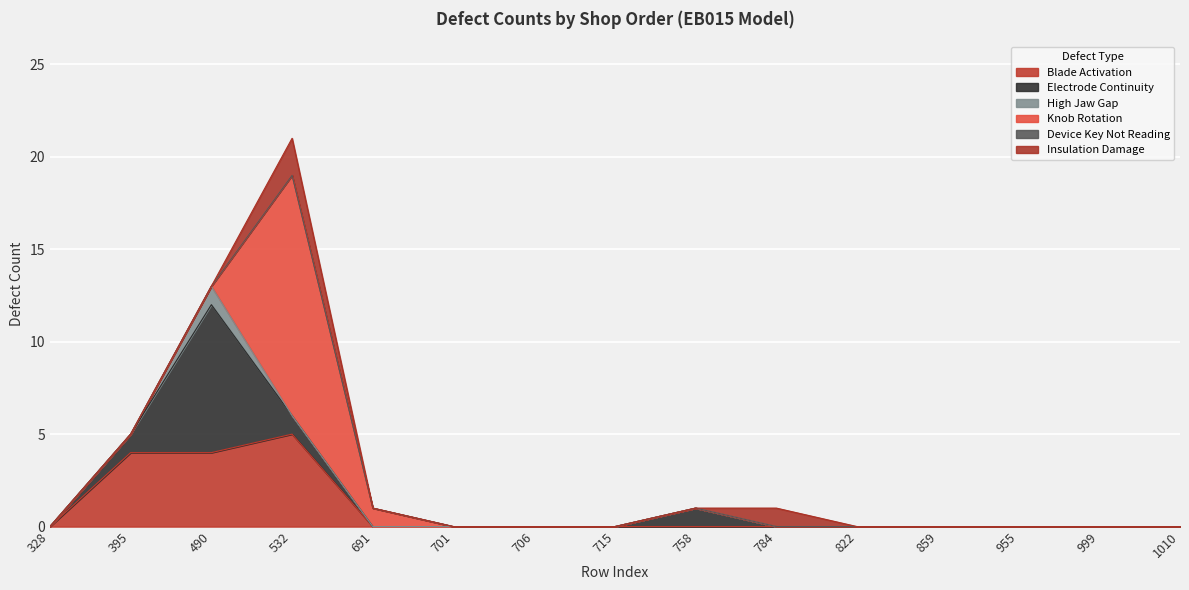

Which category has the lowest value in the Insulation Damage series?

328